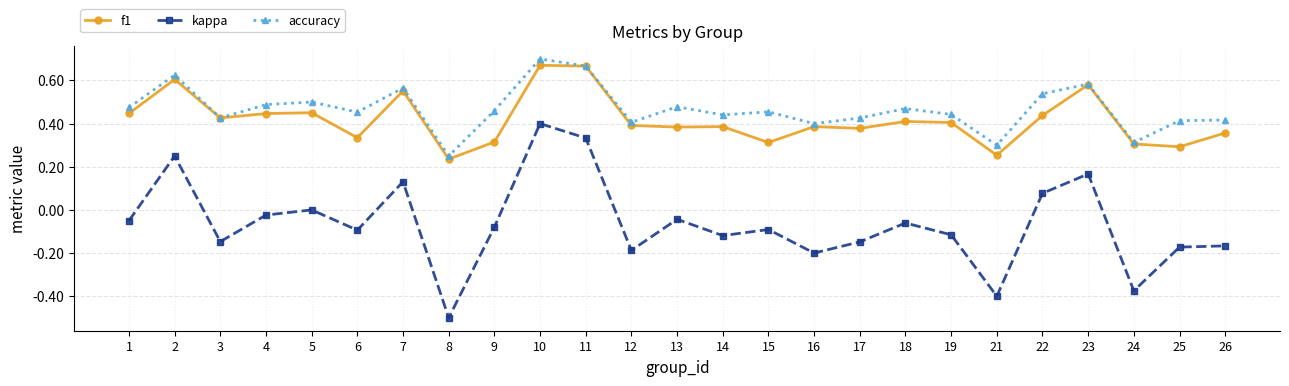

Which series has the largest range (max minus min)?

kappa